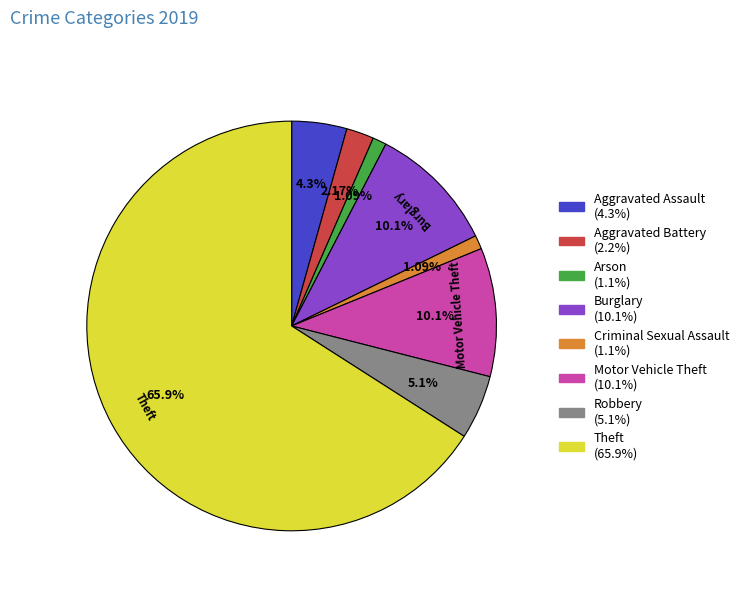

Is there a majority slice in this chart?

Yes